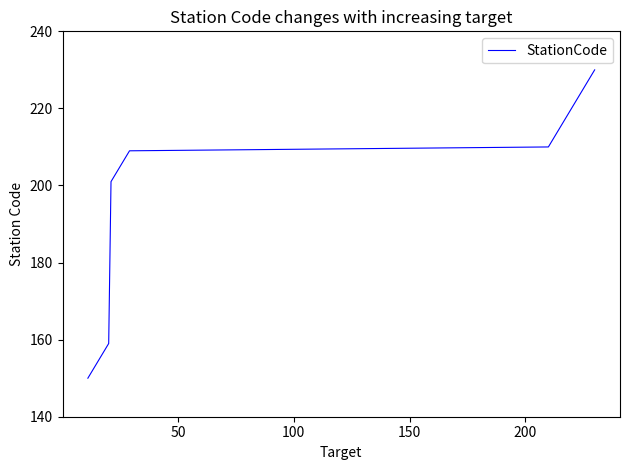

Does the chart have visible grid lines?

No